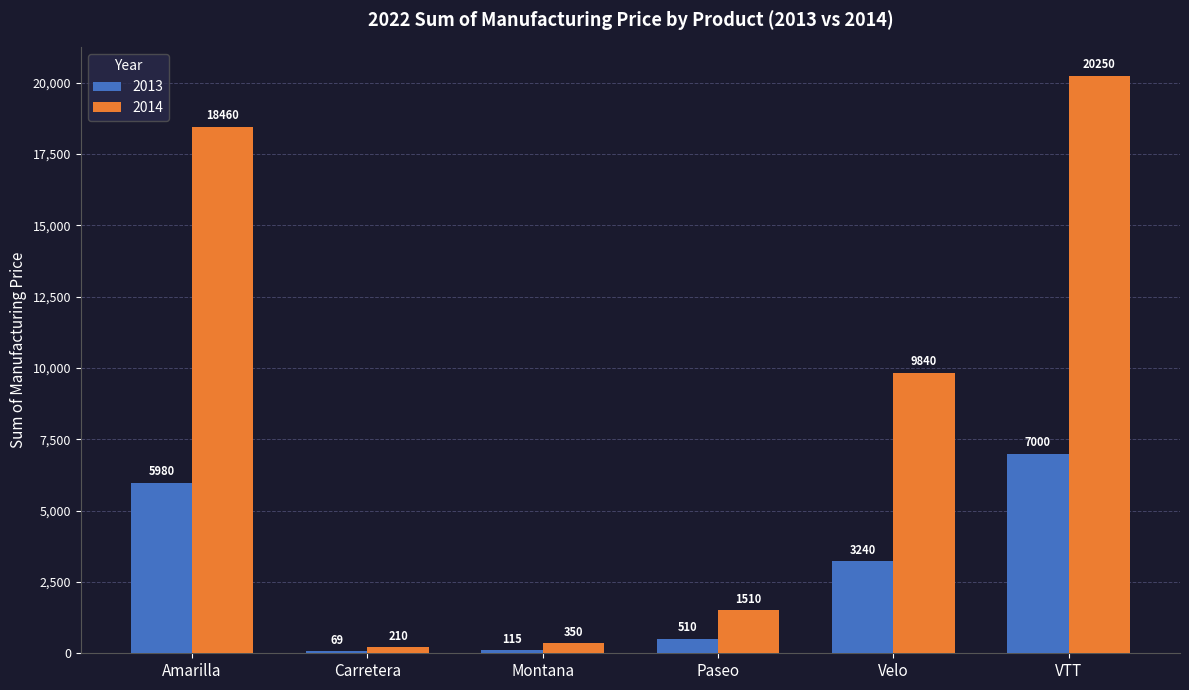

Count the number of data series in this chart.

2